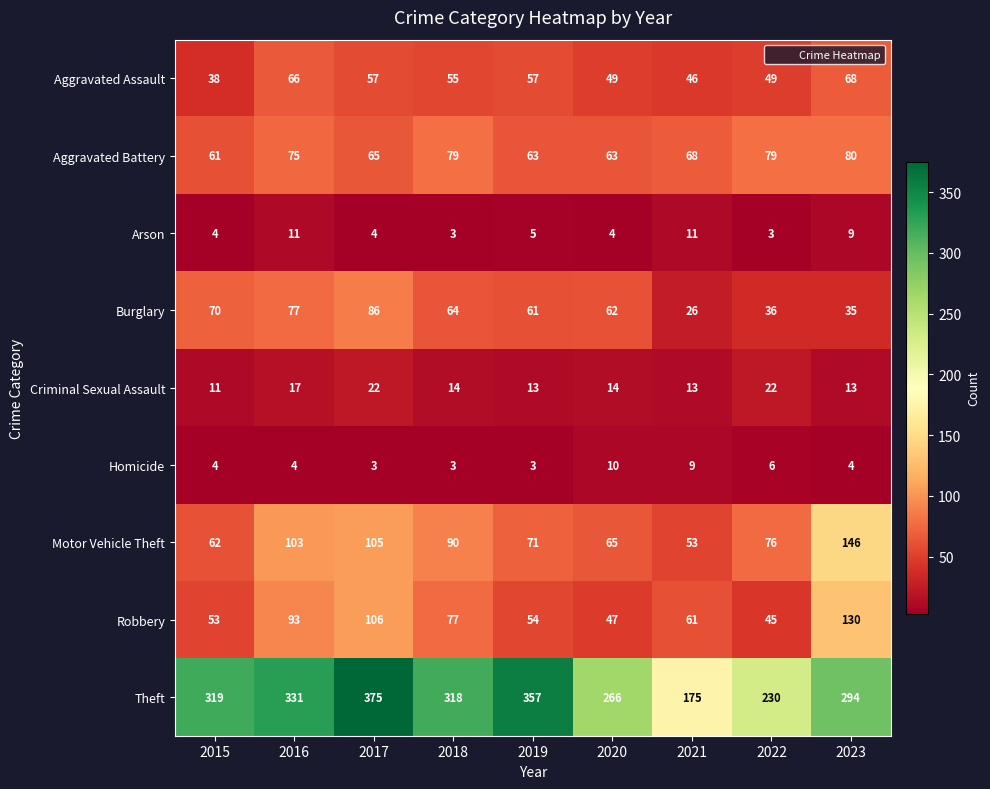

At which label is Theft closest to 275?

2020